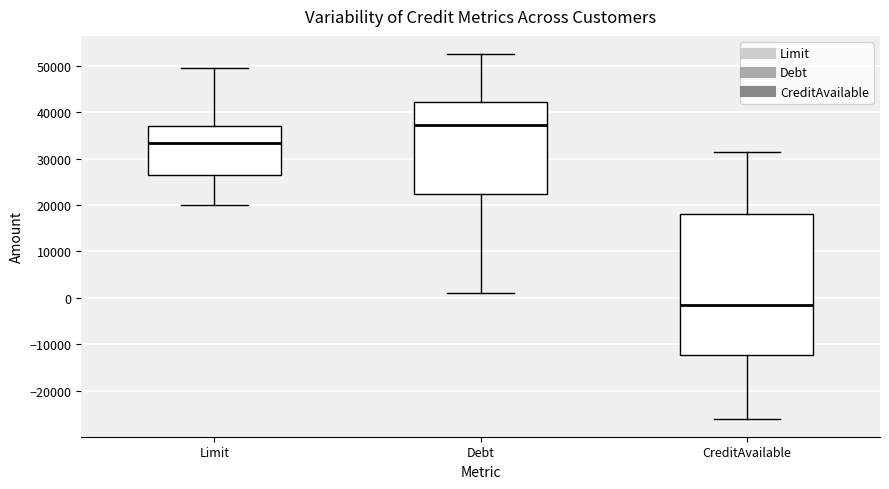

Which box's median line is the highest?

Debt